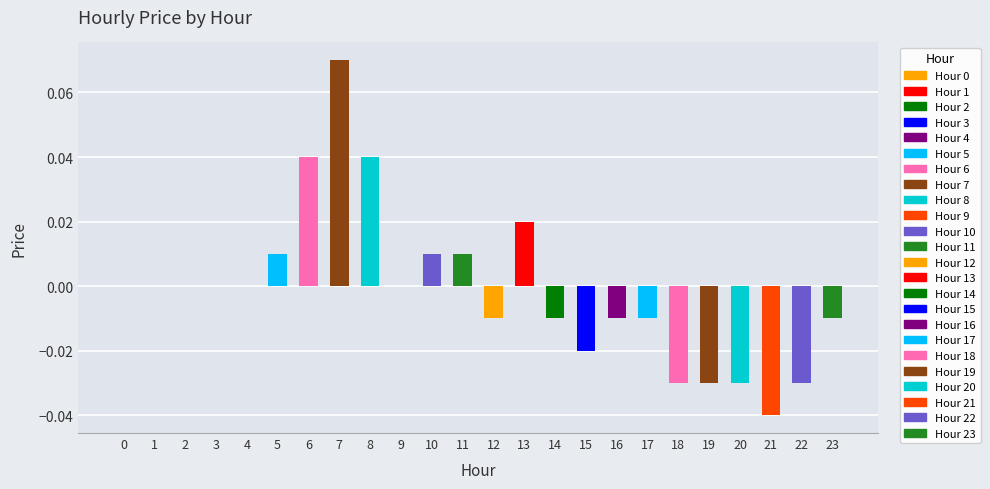

Reading right to left, list all the values displayed in this chart.

23=-0.0	22=-0.0	21=-0.0	20=-0.0	19=-0.0	18=-0.0	17=-0.0	16=-0.0	15=-0.0	14=-0.0	13=0.0	12=-0.0	11=0.0	10=0.0	9=0.0	8=0.0	7=0.1	6=0.0	5=0.0	4=0.0	3=0.0	2=0.0	1=0.0	0=0.0